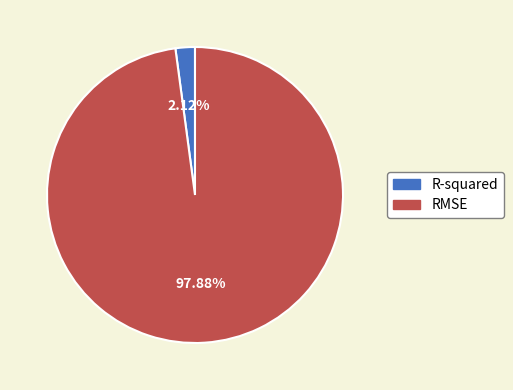

What is the majority slice?

RMSE